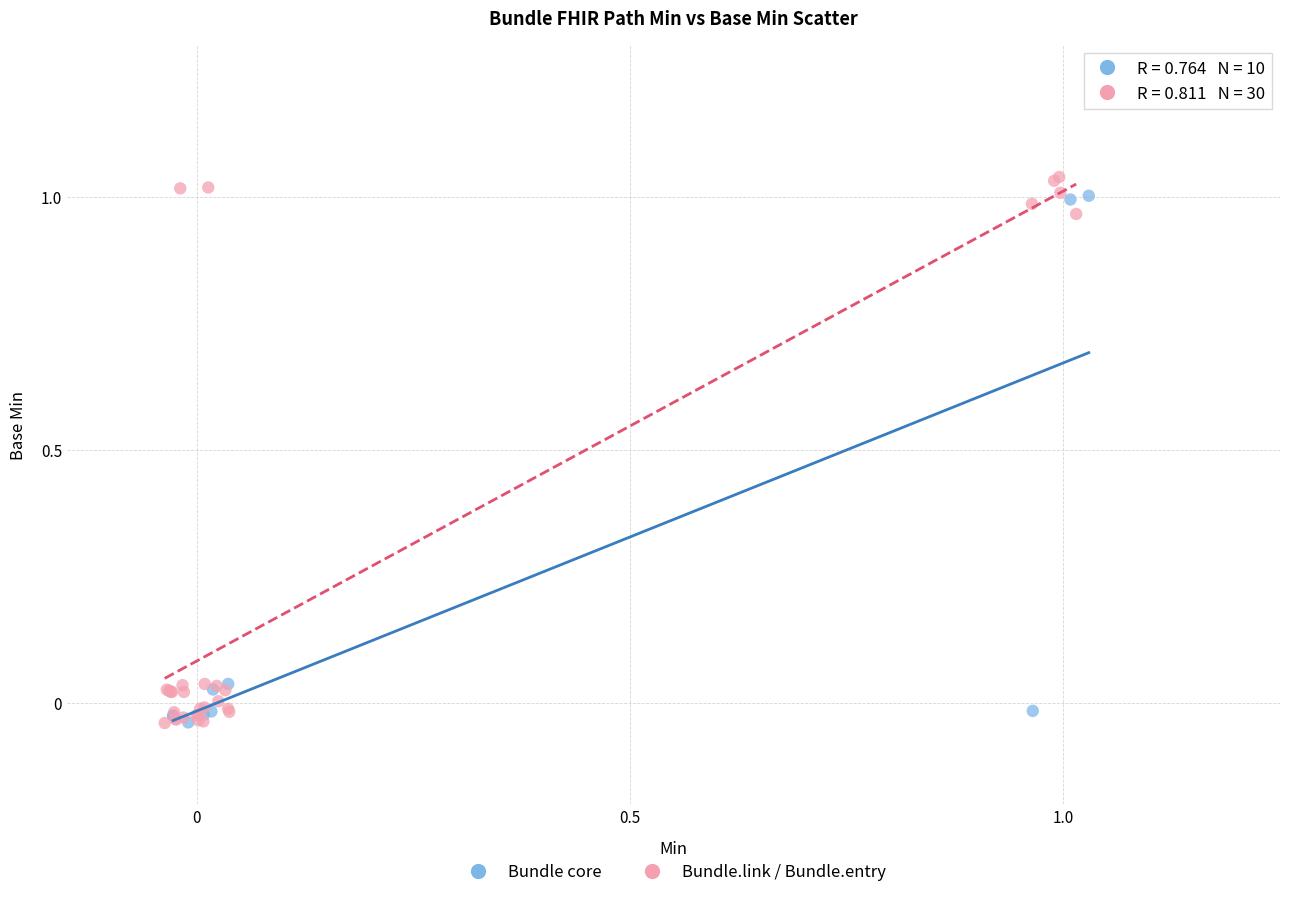

Which series has the largest Y range (max minus min)?

Bundle.link / Bundle.entry